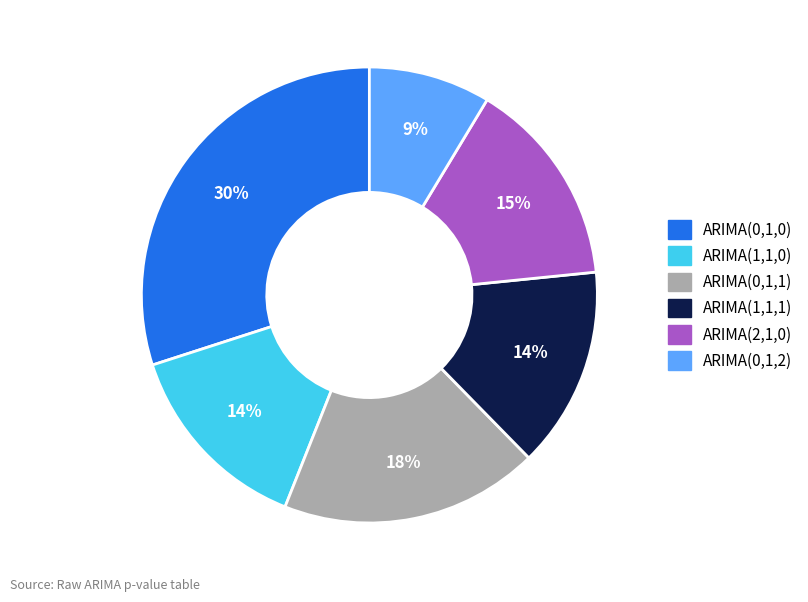

Is there a majority slice in this chart?

No